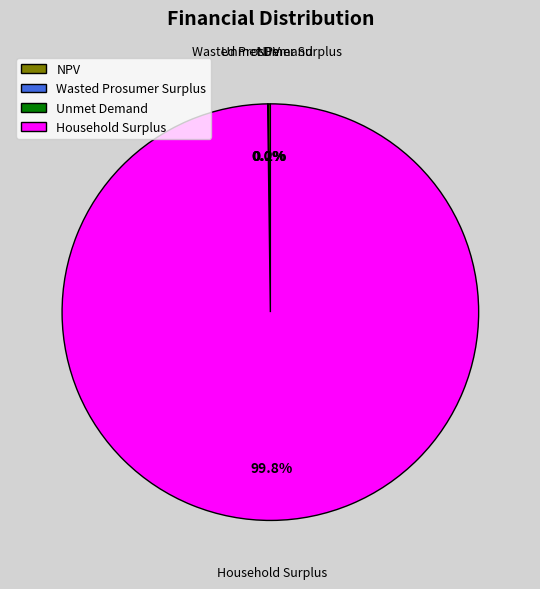

What portion of the pie excludes Household Surplus?

0.2%